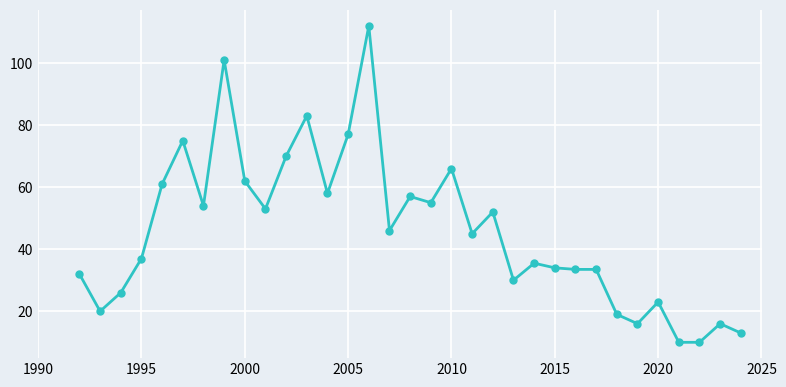

True or false: the data has more than 1 interior local peaks.

True